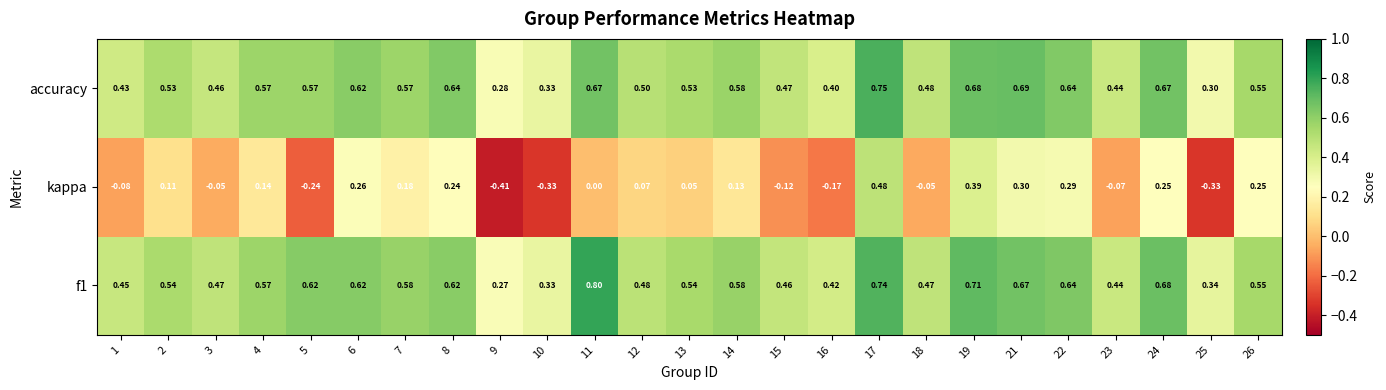

Between 8 and 21, which series saw the biggest shift?

kappa